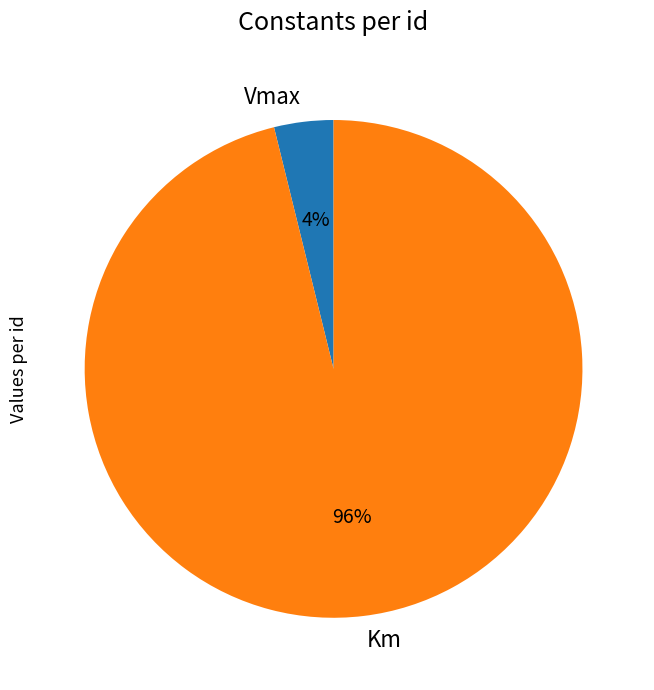

Does any single category account for the majority?

Yes